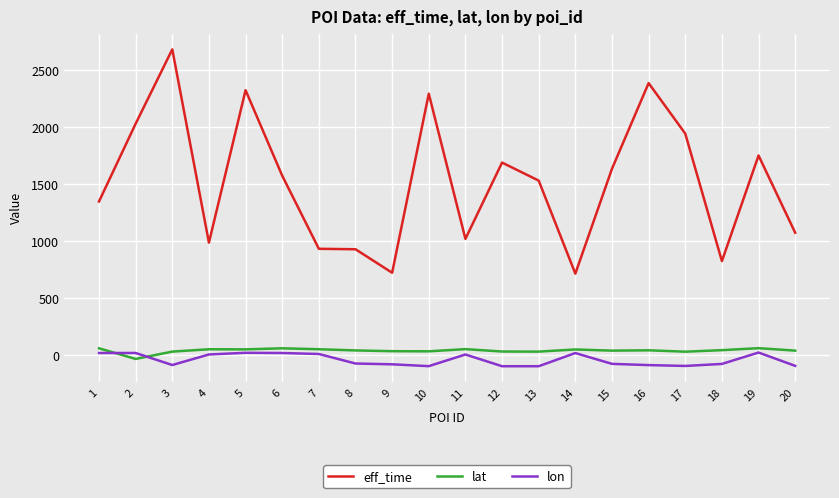

What is the total value across all series at 7?

992.7